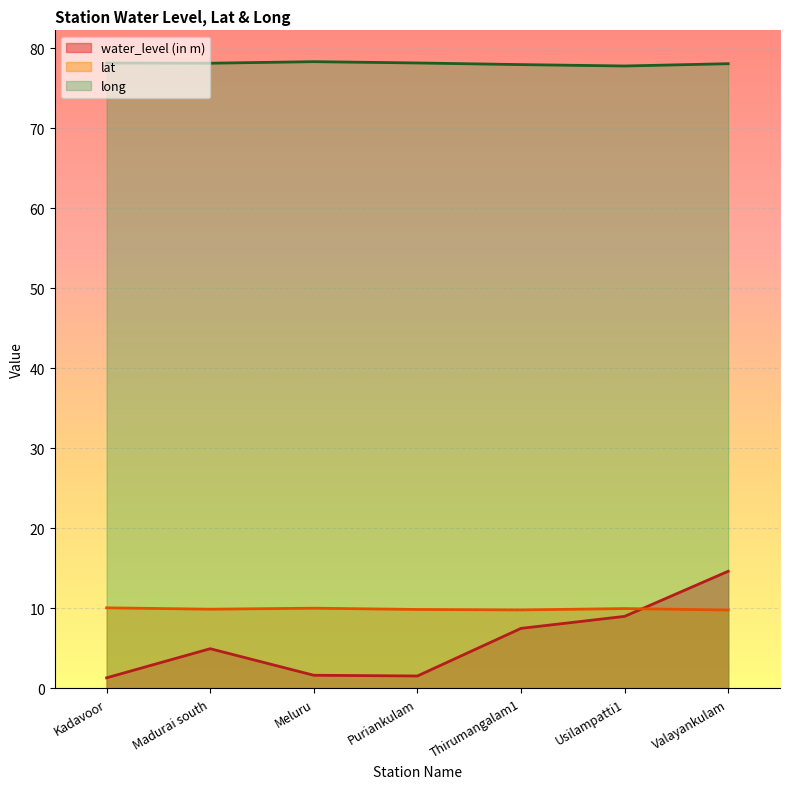

Which has a higher value, Meluru or Usilampatti1?

Usilampatti1